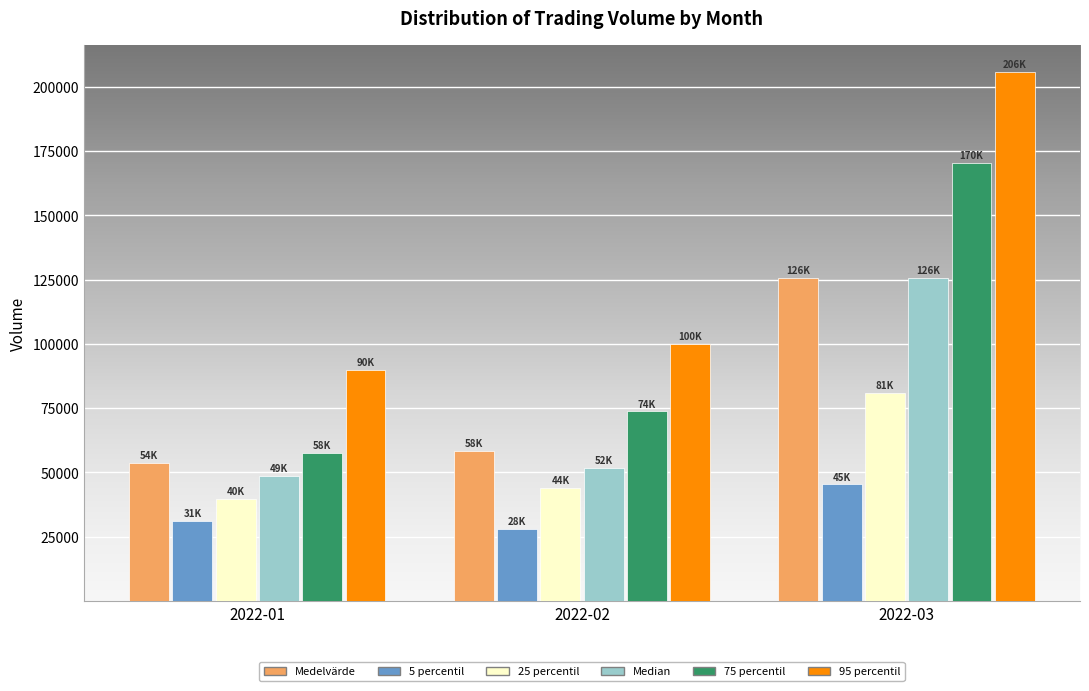

What is the maximum value for Medelvärde?

125668.5